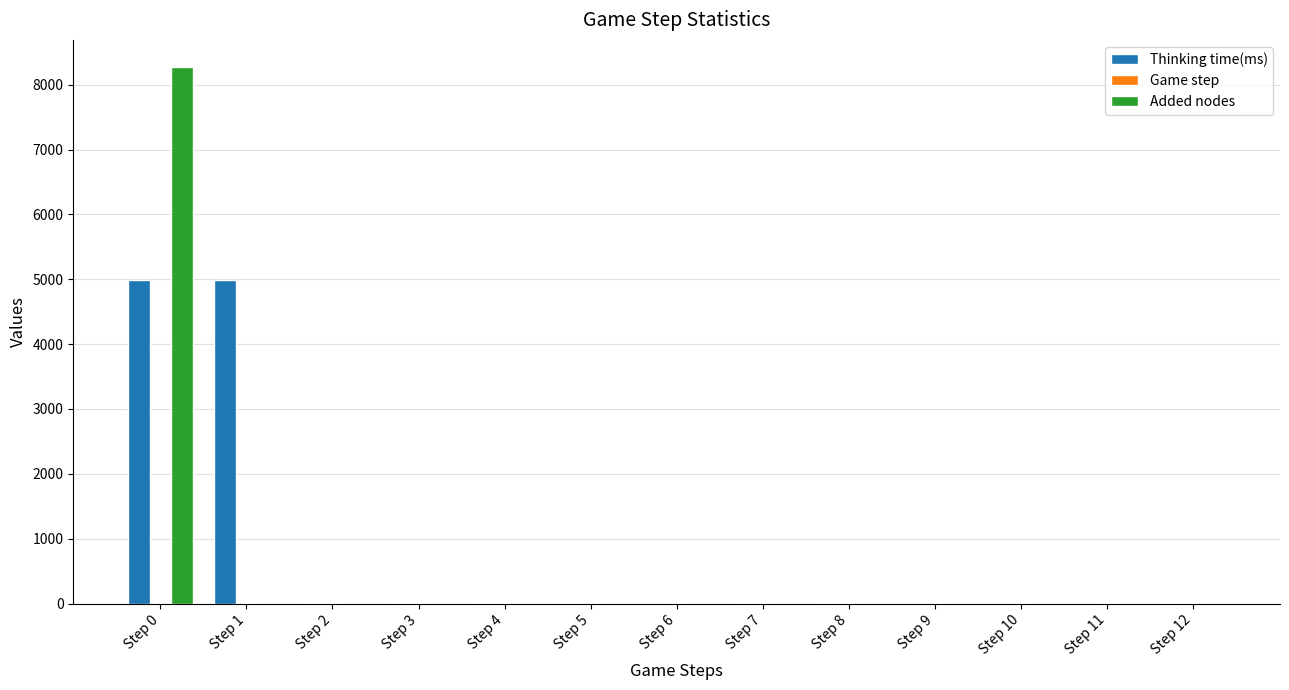

At which category is the sum across all series the highest?

Step 0